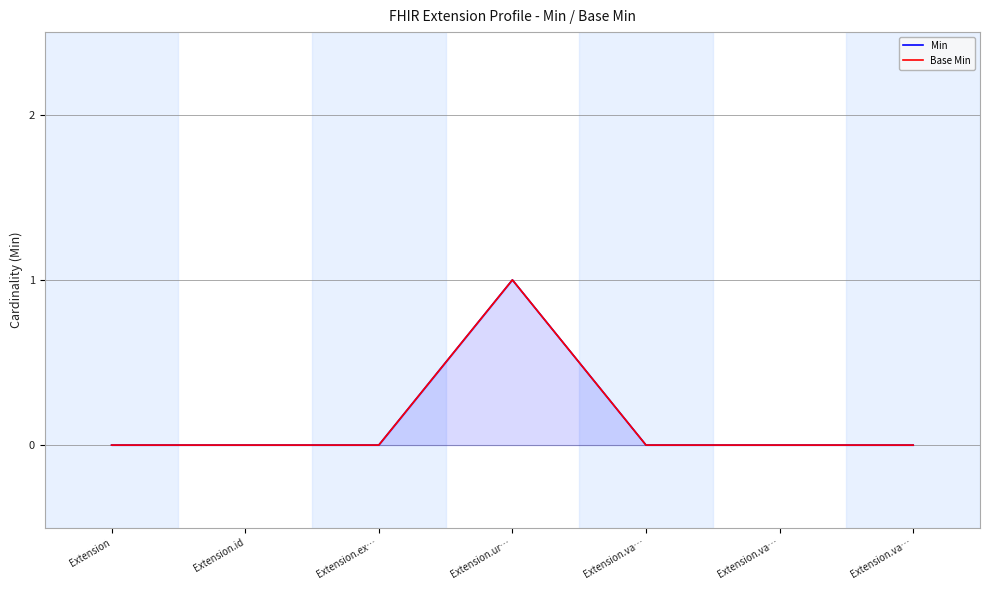

At which category does the chart reach its peak across all series?

Extension.ur…